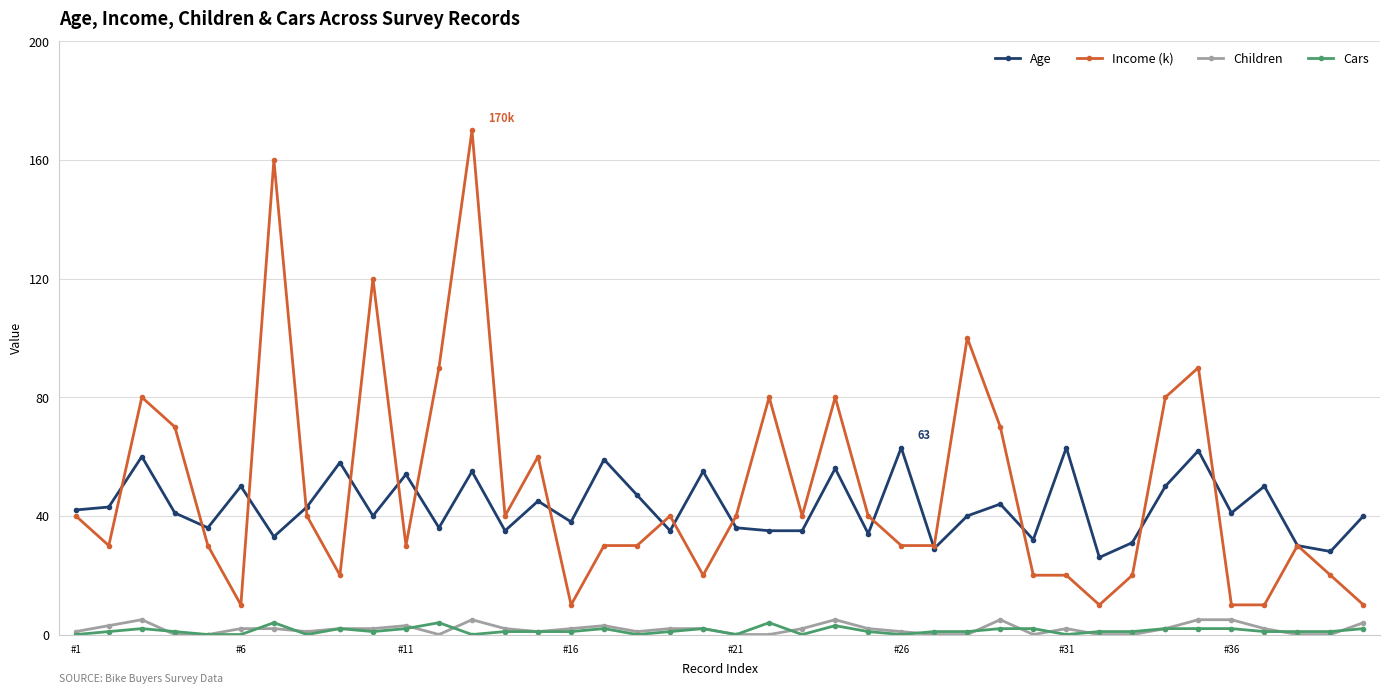

How many series are shown in this chart?

4